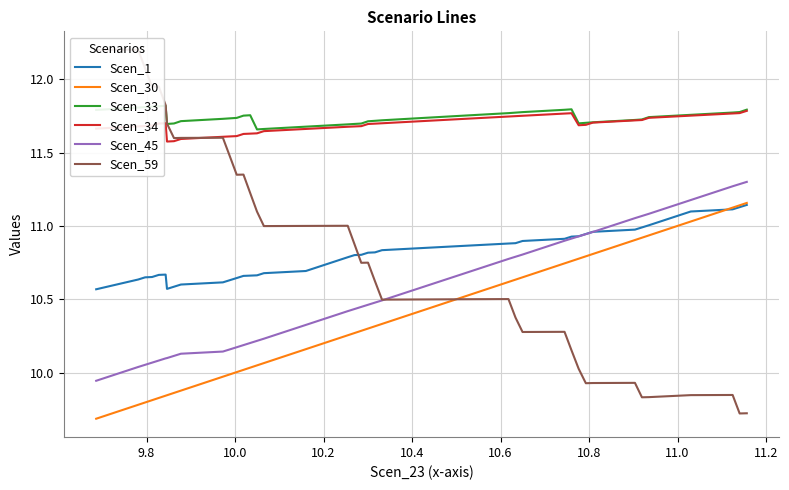

True or false: Scen_33 and Scen_45 cross at least once.

False